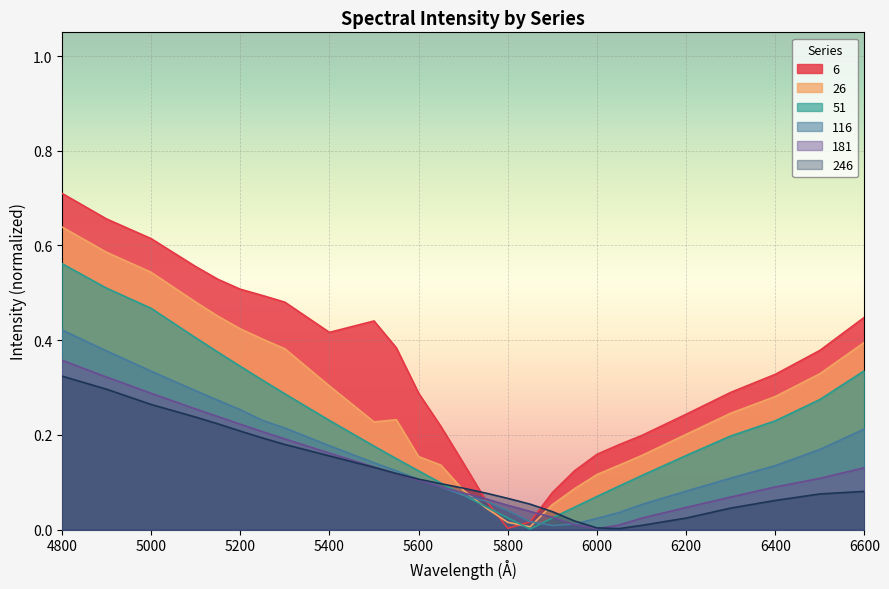

Reading left to right, extract all data points from this chart.

6: 0.7	0.7	0.6	0.6	0.5	0.5	0.5	0.5	0.4	0.4	0.4	0.3	0.2	0.1	0.1	0.0	0.0	0.1	0.1	0.2	0.2	0.2	0.2	0.3	0.3	0.4	0.4
26: 0.6	0.6	0.5	0.5	0.5	0.4	0.4	0.4	0.3	0.2	0.2	0.2	0.1	0.1	0.0	0.0	0.0	0.1	0.1	0.1	0.1	0.2	0.2	0.2	0.3	0.3	0.4
51: 0.6	0.5	0.5	0.4	0.4	0.3	0.3	0.3	0.2	0.2	0.2	0.1	0.1	0.1	0.0	0.0	0.0	0.0	0.0	0.1	0.1	0.1	0.2	0.2	0.2	0.3	0.3
116: 0.4	0.4	0.3	0.3	0.3	0.3	0.2	0.2	0.2	0.1	0.1	0.1	0.1	0.1	0.1	0.0	0.0	0.0	0.0	0.0	0.0	0.1	0.1	0.1	0.1	0.2	0.2
181: 0.4	0.3	0.3	0.3	0.2	0.2	0.2	0.2	0.2	0.1	0.1	0.1	0.1	0.1	0.1	0.1	0.0	0.0	0.0	0.0	0.0	0.0	0.0	0.1	0.1	0.1	0.1
246: 0.3	0.3	0.3	0.2	0.2	0.2	0.2	0.2	0.2	0.1	0.1	0.1	0.1	0.1	0.1	0.1	0.1	0.0	0.0	0.0	0.0	0.0	0.0	0.0	0.1	0.1	0.1